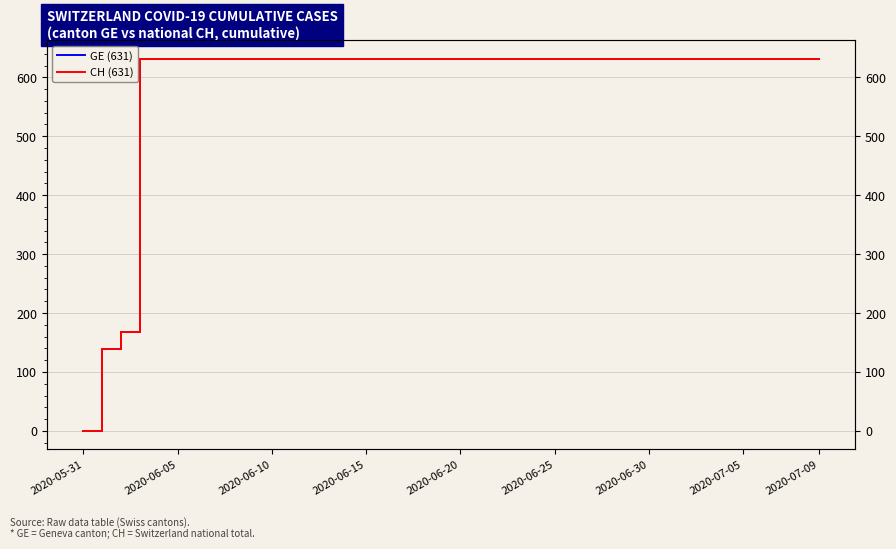

True or false: CH (631) and GE (631) cross at least once.

False